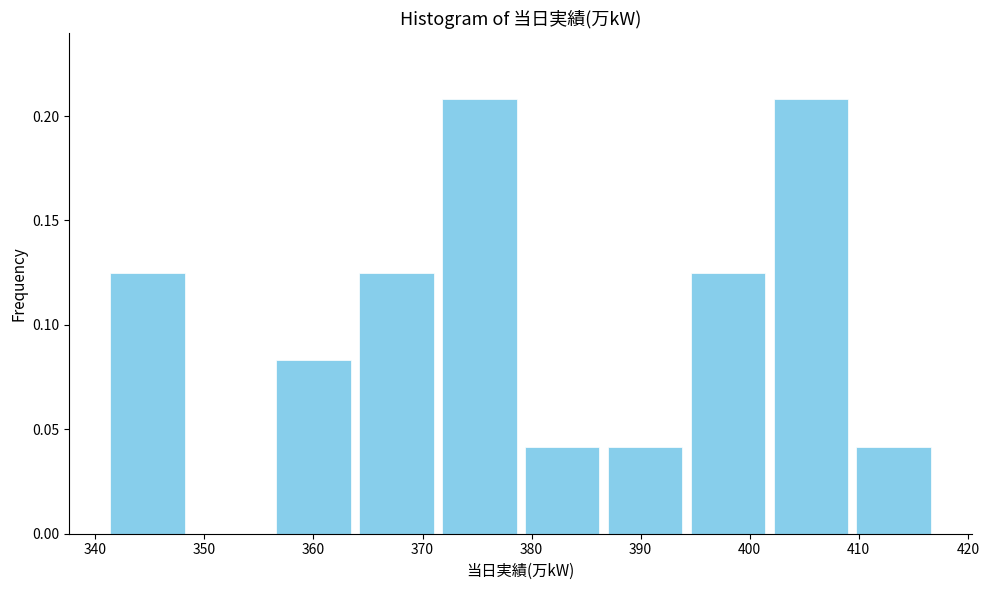

Reading left to right, transcribe this chart: for each bar, give the range it covers on the x-axis and its height. Neither the bar edges nor the heights are printed on the chart, so give them approximately, as read against the axes.

341.0 to 348.6: 0.125
348.6 to 356.2: 0
356.2 to 363.8: 0.085
363.8 to 371.4: 0.125
371.4 to 379.0: 0.210
379.0 to 386.6: 0.040
386.6 to 394.2: 0.040
394.2 to 401.8: 0.125
401.8 to 409.4: 0.210
409.4 to 417.0: 0.040